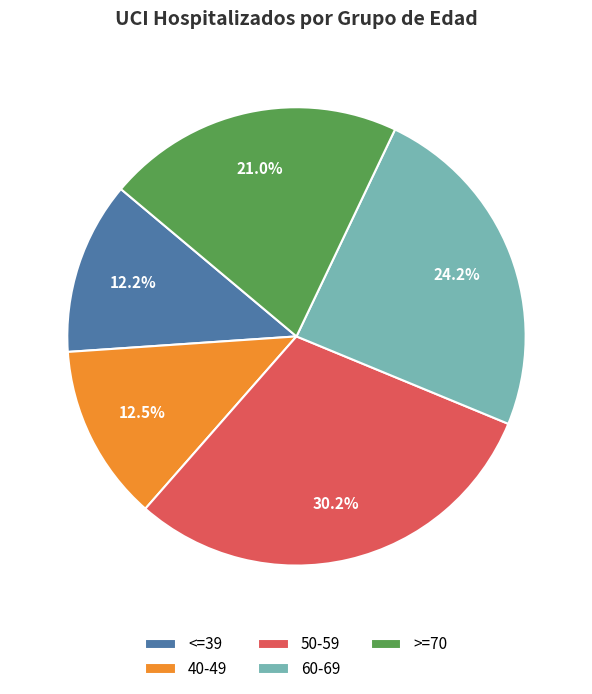

Count the number of slices in the pie.

5